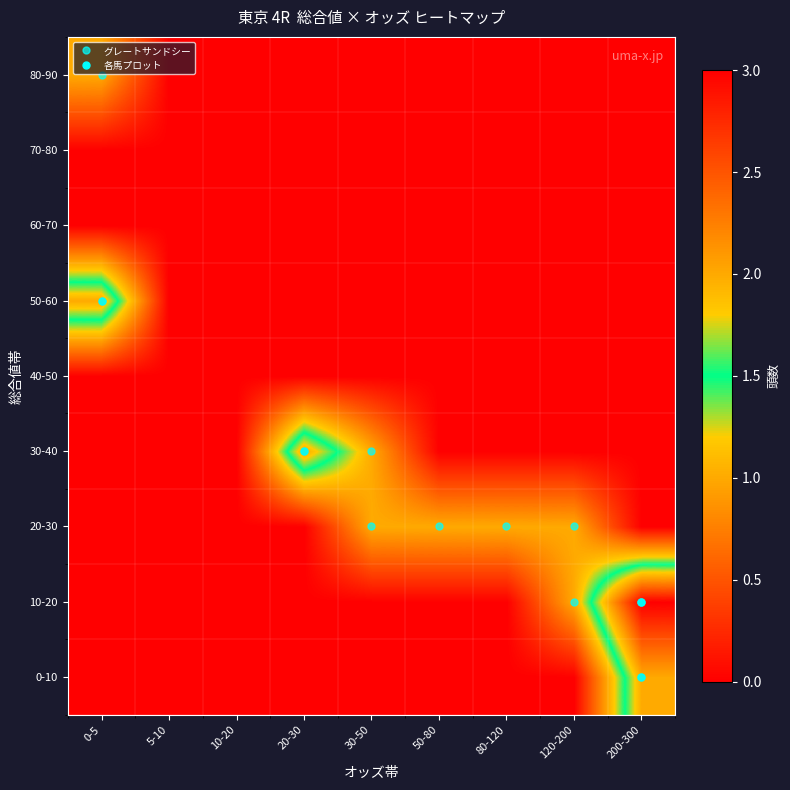

Reading right to left, extract all data points from this chart.

0-10: 200-300=2	120-200=0	80-120=0	50-80=0	30-50=0	20-30=0	10-20=0	5-10=0	0-5=0
10-20: 200-300=3	120-200=1	80-120=0	50-80=0	30-50=0	20-30=0	10-20=0	5-10=0	0-5=0
20-30: 200-300=0	120-200=1	80-120=1	50-80=1	30-50=1	20-30=0	10-20=0	5-10=0	0-5=0
30-40: 200-300=0	120-200=0	80-120=0	50-80=0	30-50=1	20-30=2	10-20=0	5-10=0	0-5=0
40-50: 200-300=0	120-200=0	80-120=0	50-80=0	30-50=0	20-30=0	10-20=0	5-10=0	0-5=0
50-60: 200-300=0	120-200=0	80-120=0	50-80=0	30-50=0	20-30=0	10-20=0	5-10=0	0-5=2
60-70: 200-300=0	120-200=0	80-120=0	50-80=0	30-50=0	20-30=0	10-20=0	5-10=0	0-5=0
70-80: 200-300=0	120-200=0	80-120=0	50-80=0	30-50=0	20-30=0	10-20=0	5-10=0	0-5=0
80-90: 200-300=0	120-200=0	80-120=0	50-80=0	30-50=0	20-30=0	10-20=0	5-10=0	0-5=1